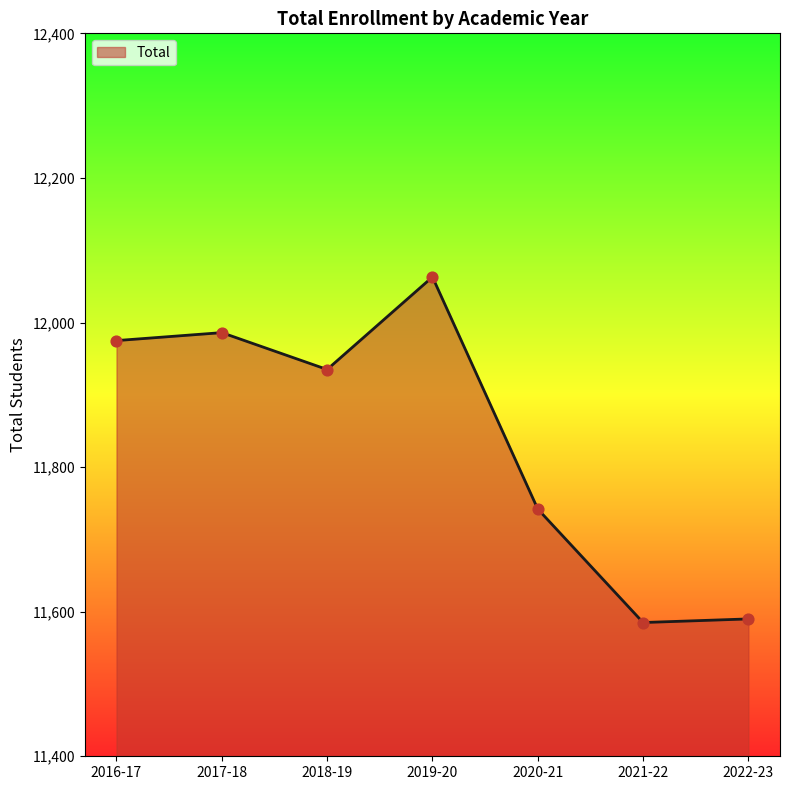

What is the ratio of the value at 2016-17 to the value at 2022-23?

1.0